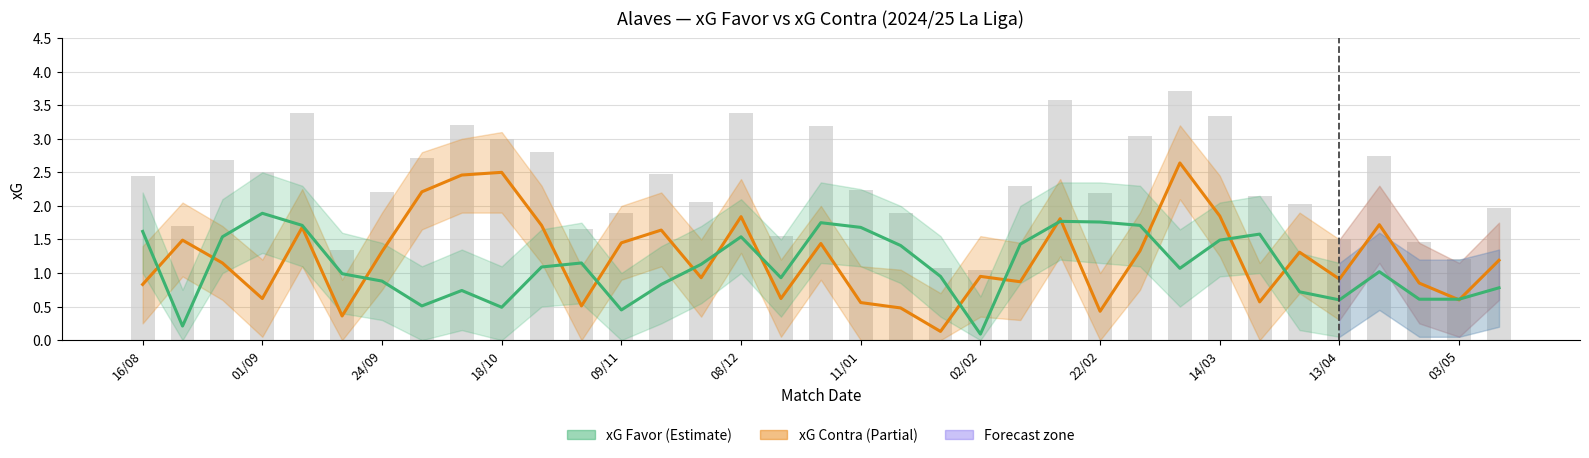

Which series changed the most between 15 and 26?

xG Contra